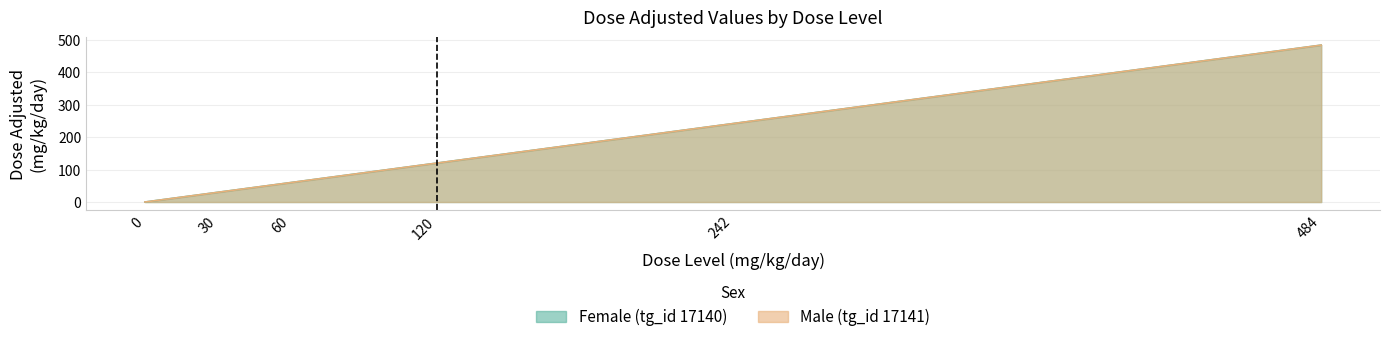

At which label does Female (tg_id 17140) first exceed 120?

242